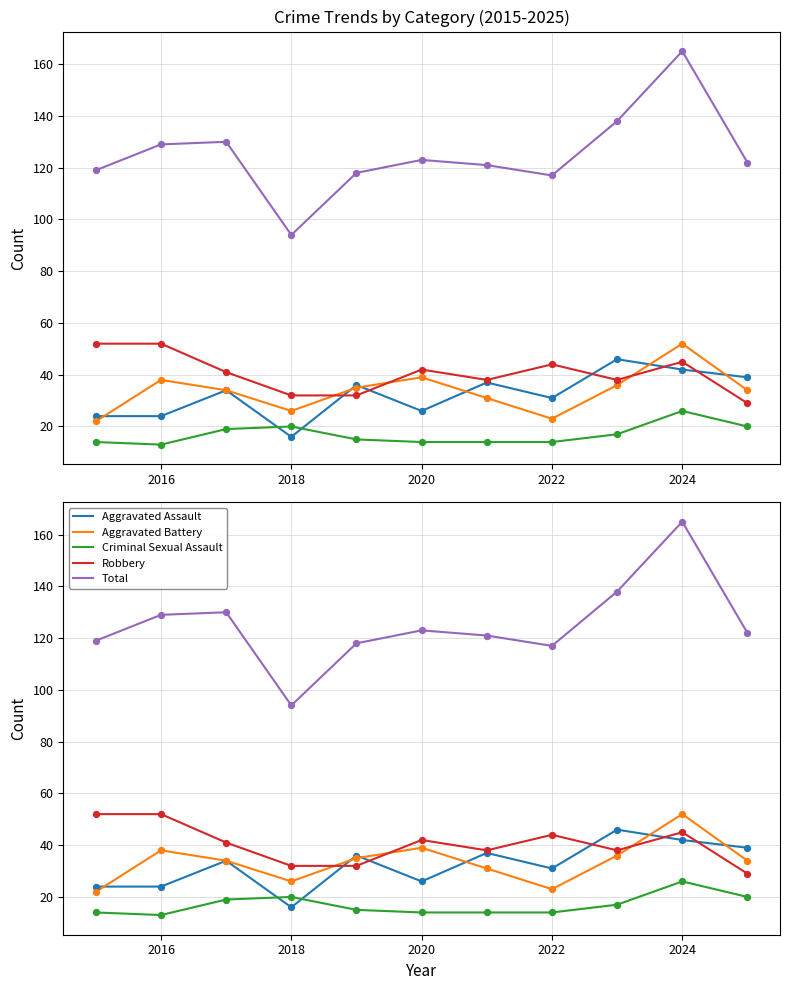

Which series contains the lowest Y value?

Criminal Sexual Assault